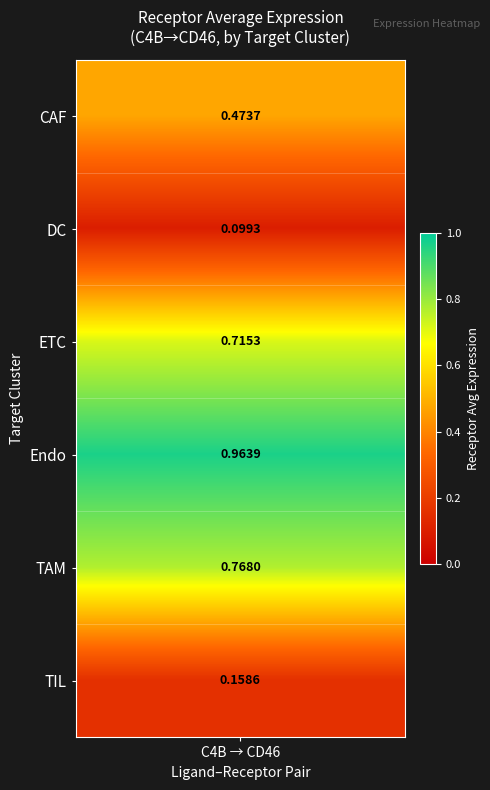

Between ETC and DC, which is larger?

ETC